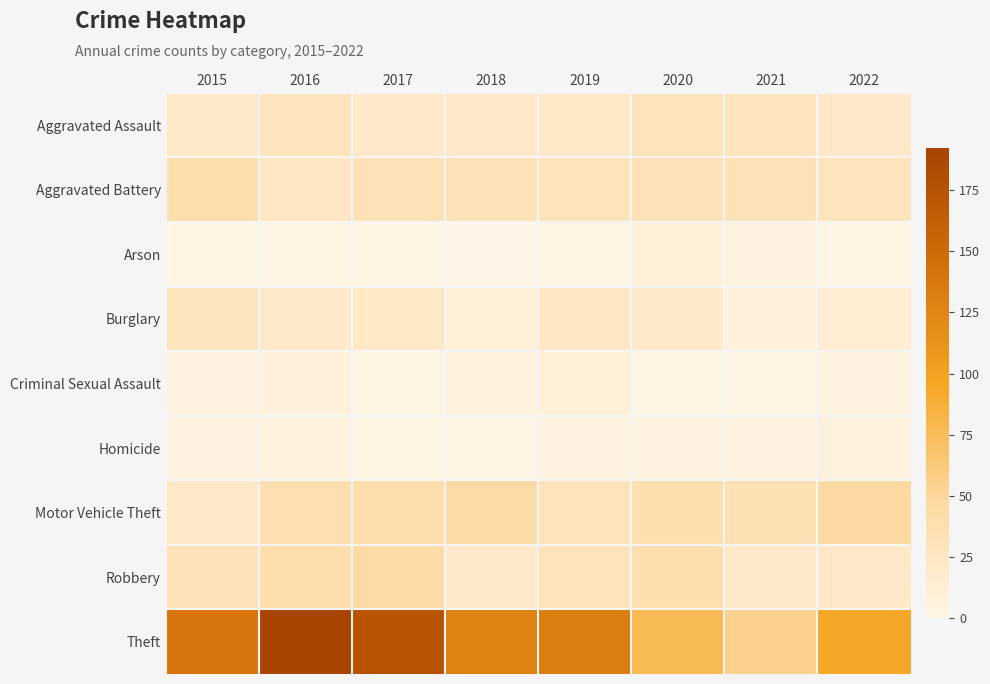

How many distinct data groups are displayed?

9